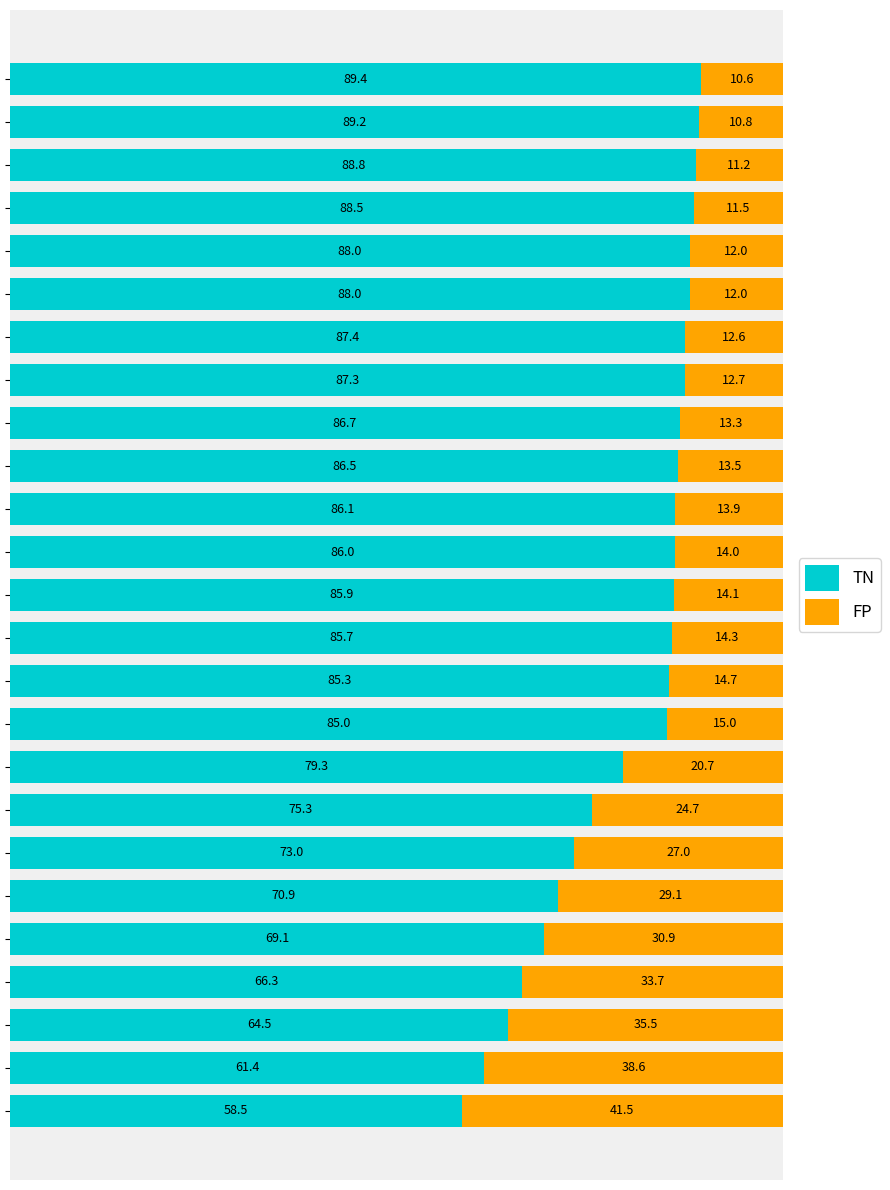

What are all the series names shown in the legend?

TN, FP